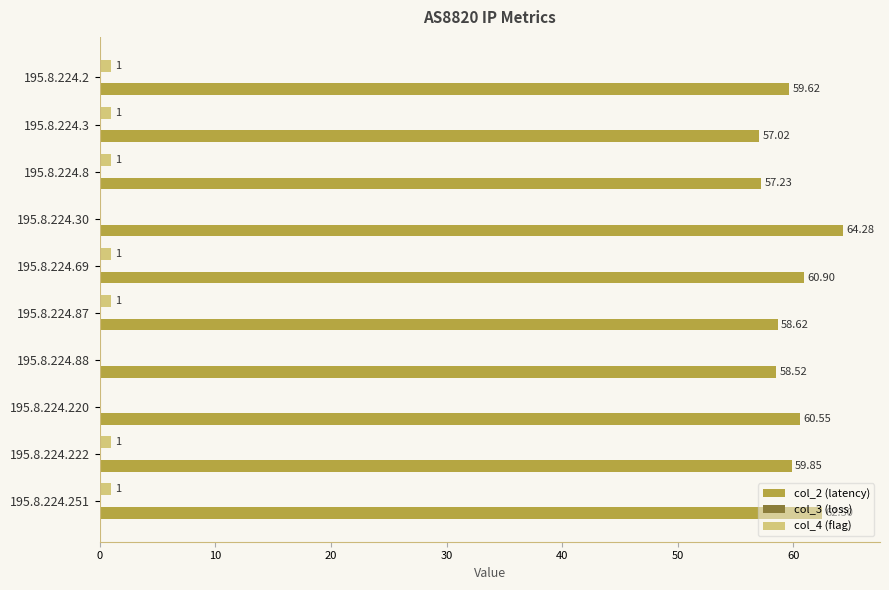

Is the value of col_2 (latency) at 195.8.224.220 greater than the value of col_4 (flag) at 195.8.224.8?

Yes